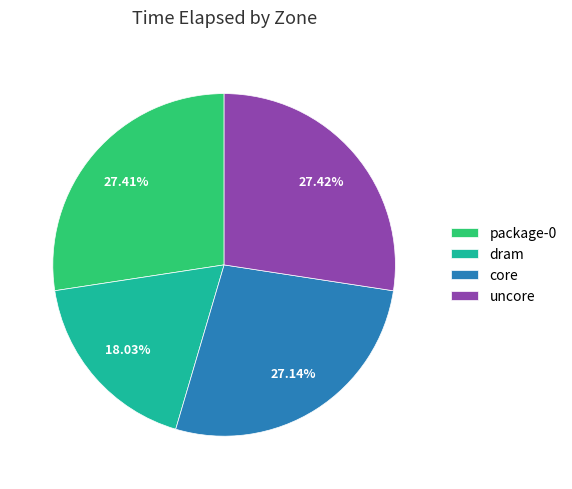

The uncore slice represents 27% of the pie. True or false?

True